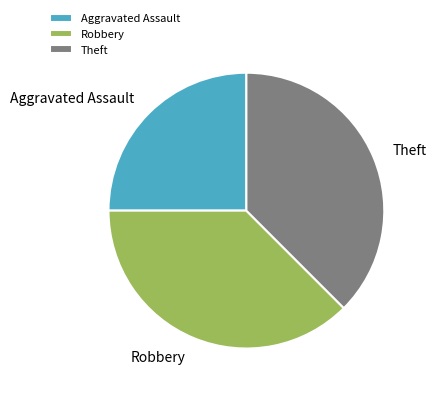

True or false: Robbery accounts for 38% of the total.

True